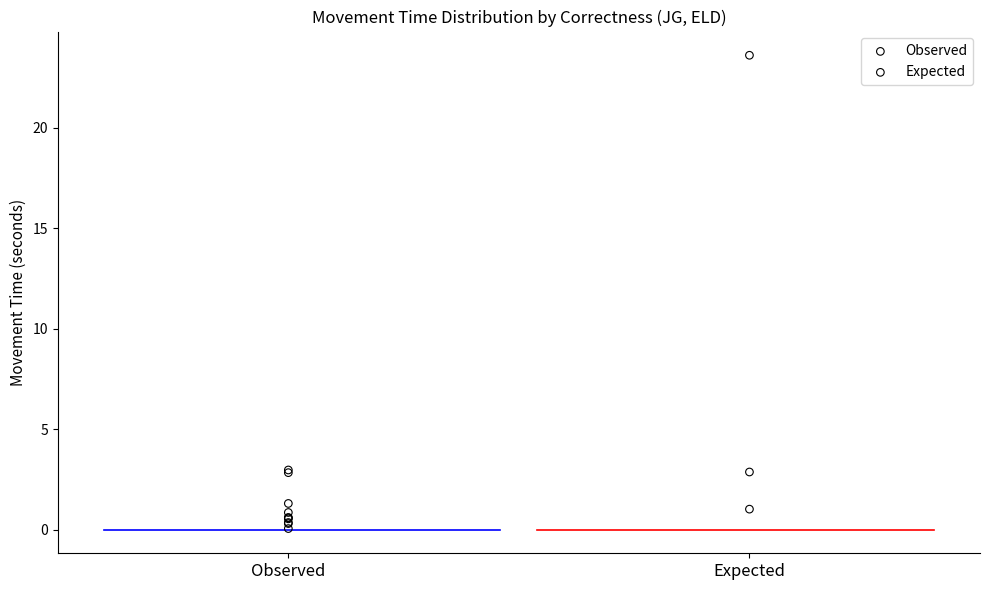

What are all the series names shown in the legend?

Observed, Expected